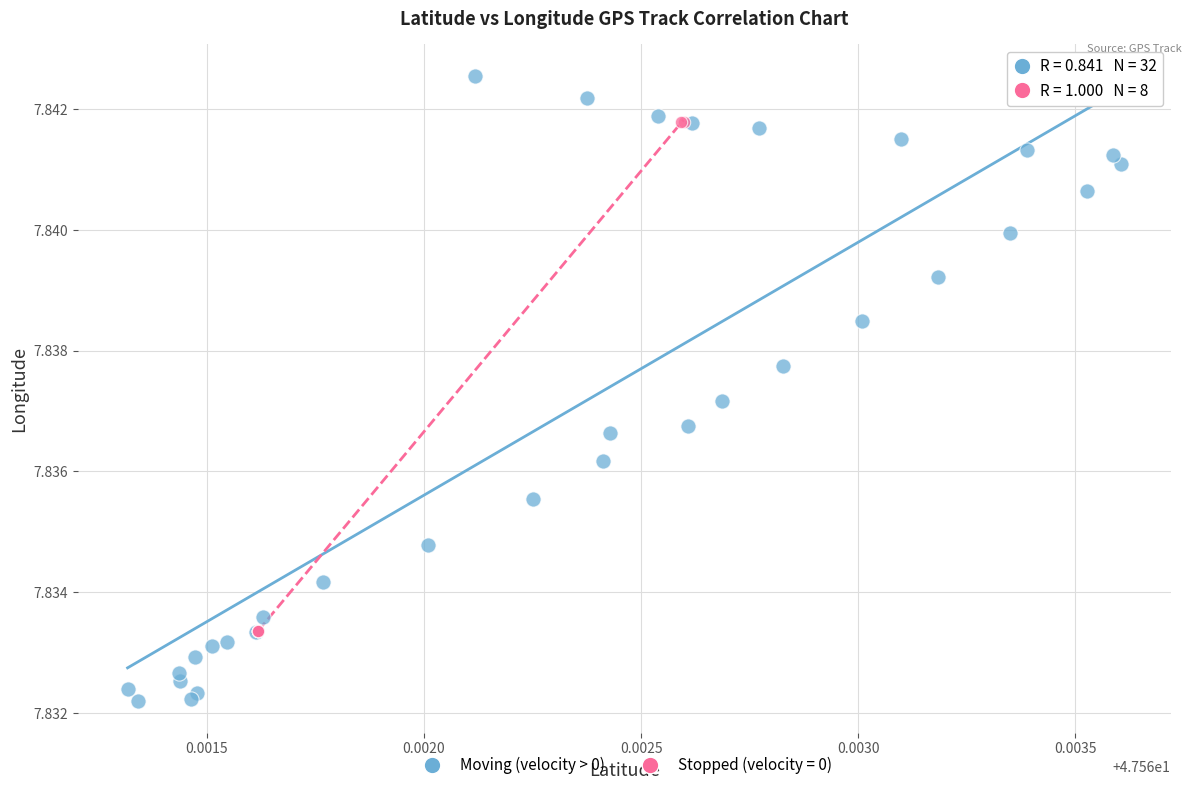

Which series reaches the minimum Y coordinate?

Moving (velocity > 0)